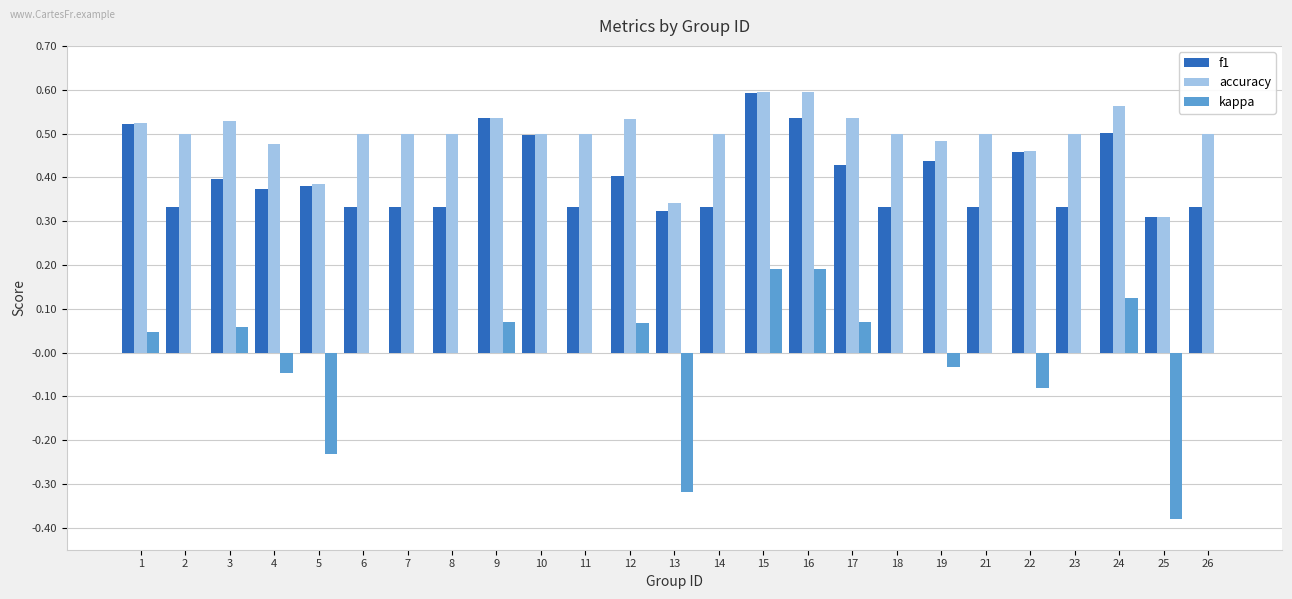

The f1 series shows 0.4 at 12. True or false?

True